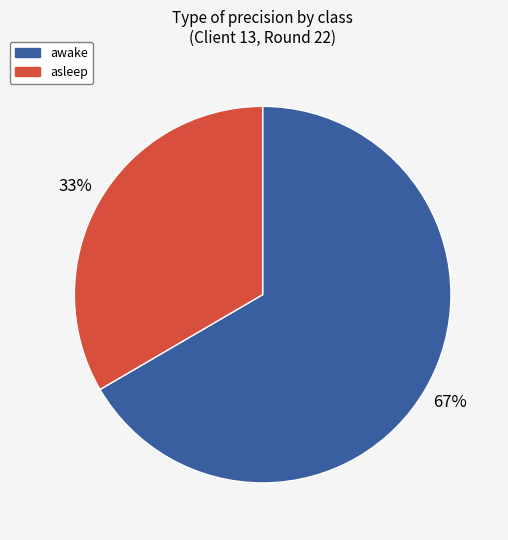

To the nearest percent, what is the average slice percentage?

50%